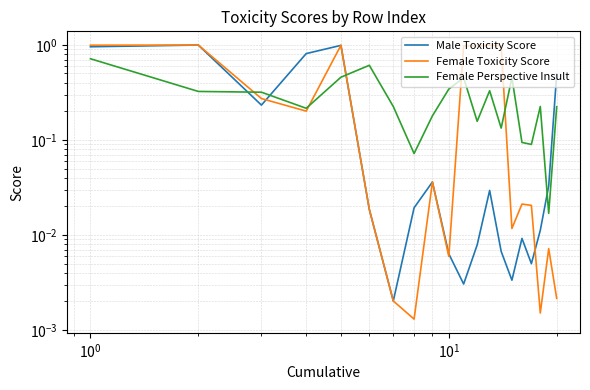

How many times do Male Toxicity Score and Female Perspective Insult cross each other?

4